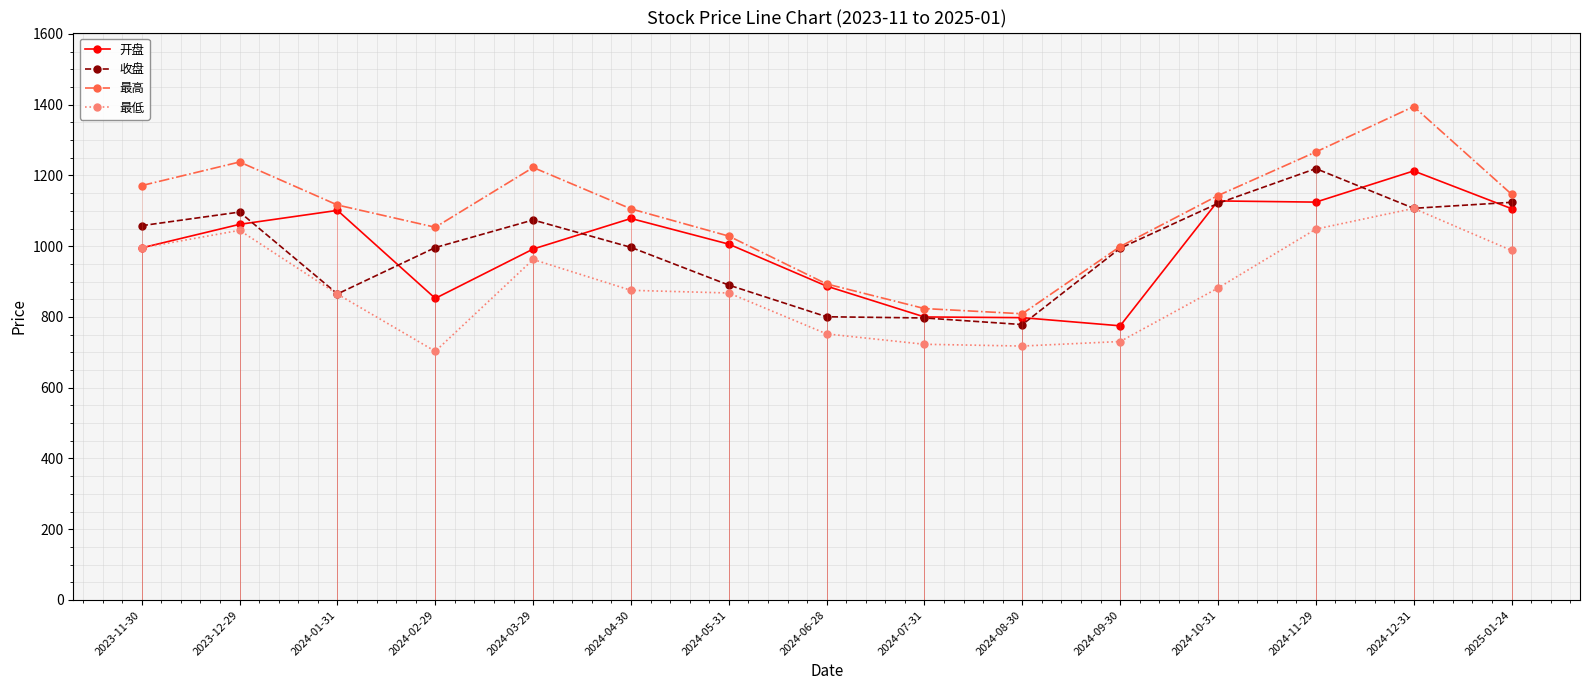

How many interior local valleys does the 收盘 series have?

3